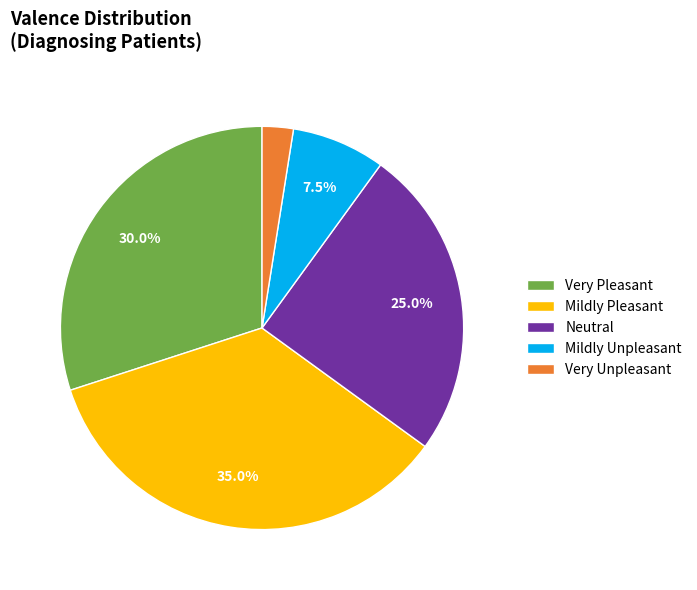

Combined, do Very Pleasant and Neutral account for over 50%?

Yes